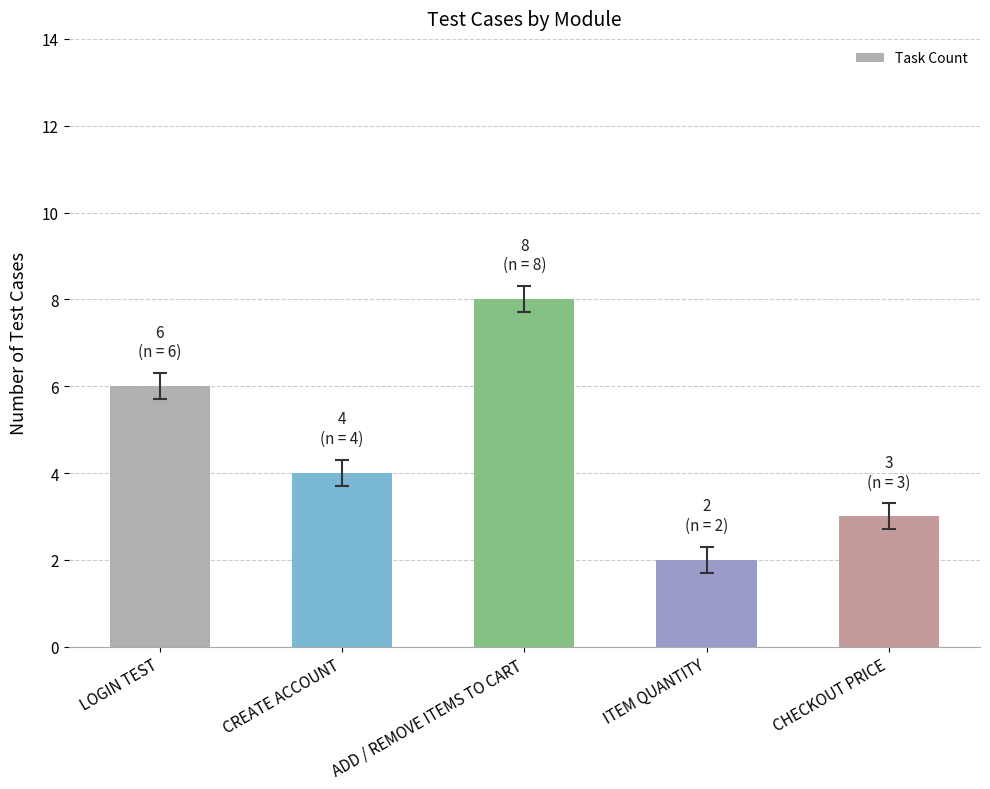

Between CREATE ACCOUNT and ADD / REMOVE ITEMS TO CART, which is larger?

ADD / REMOVE ITEMS TO CART